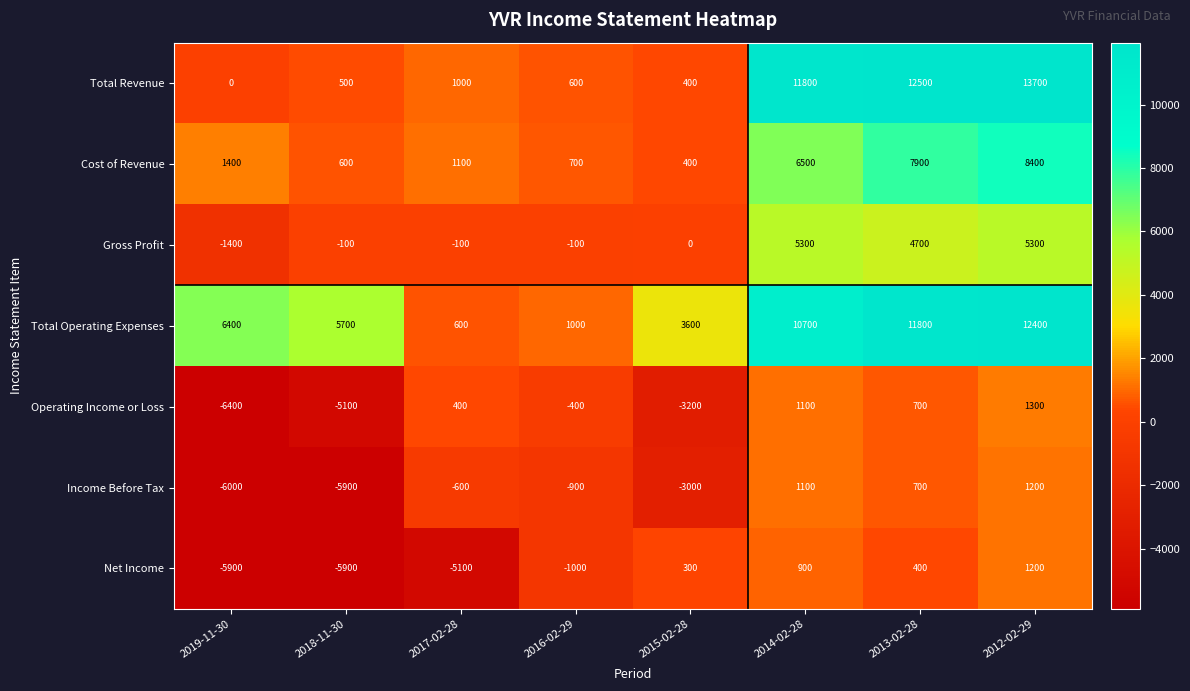

Which series has the largest total across all categories?

Total Operating Expenses